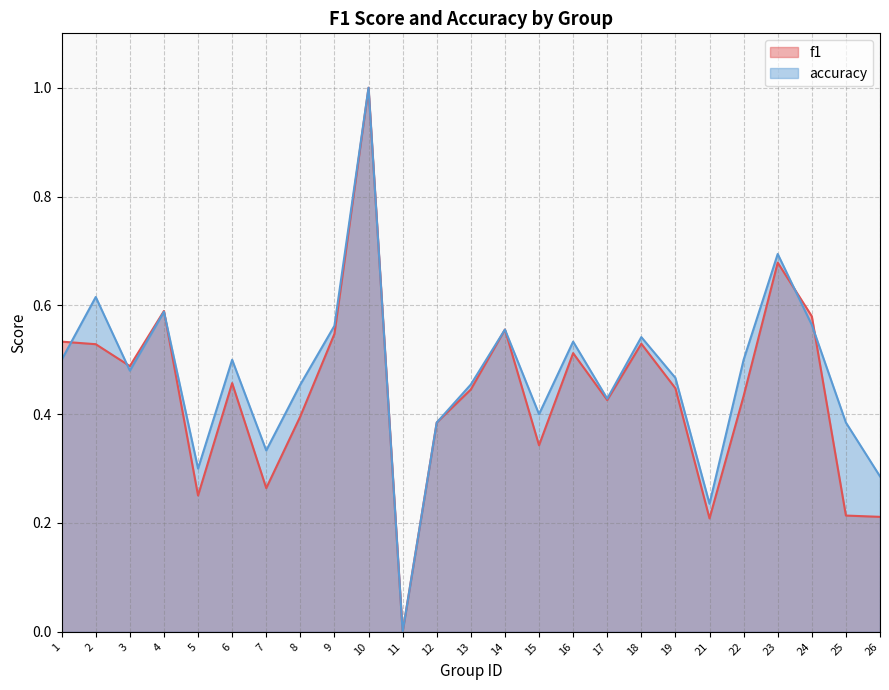

At which category does the chart reach its peak across all series?

10